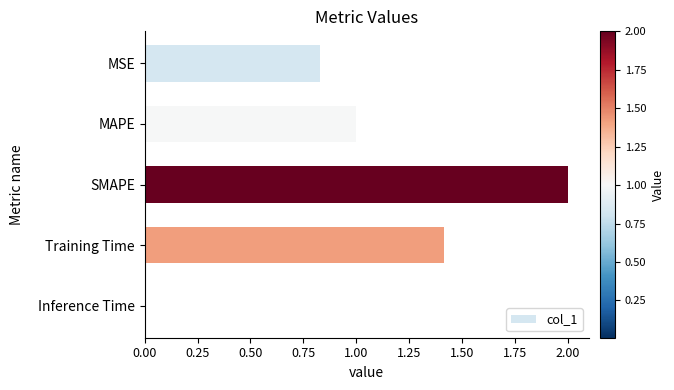

The chart shows a value of 0.3 at MAPE. True or false?

False